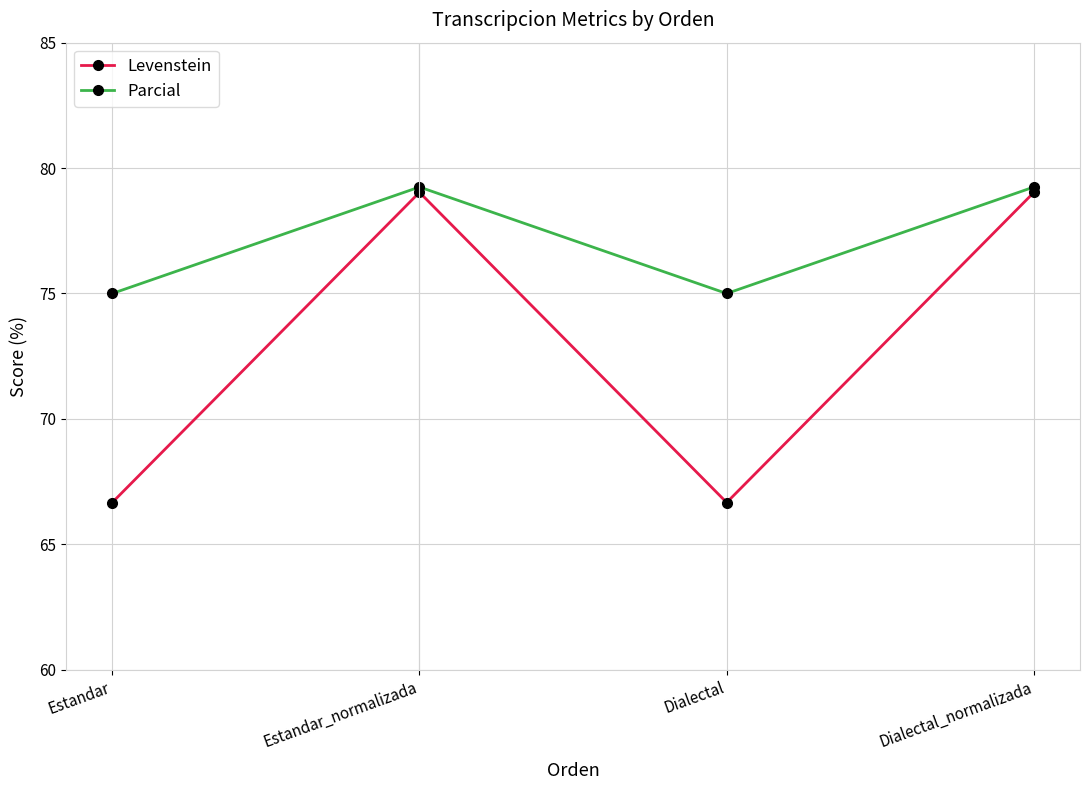

True or false: Levenstein and Parcial intersect in this chart.

False